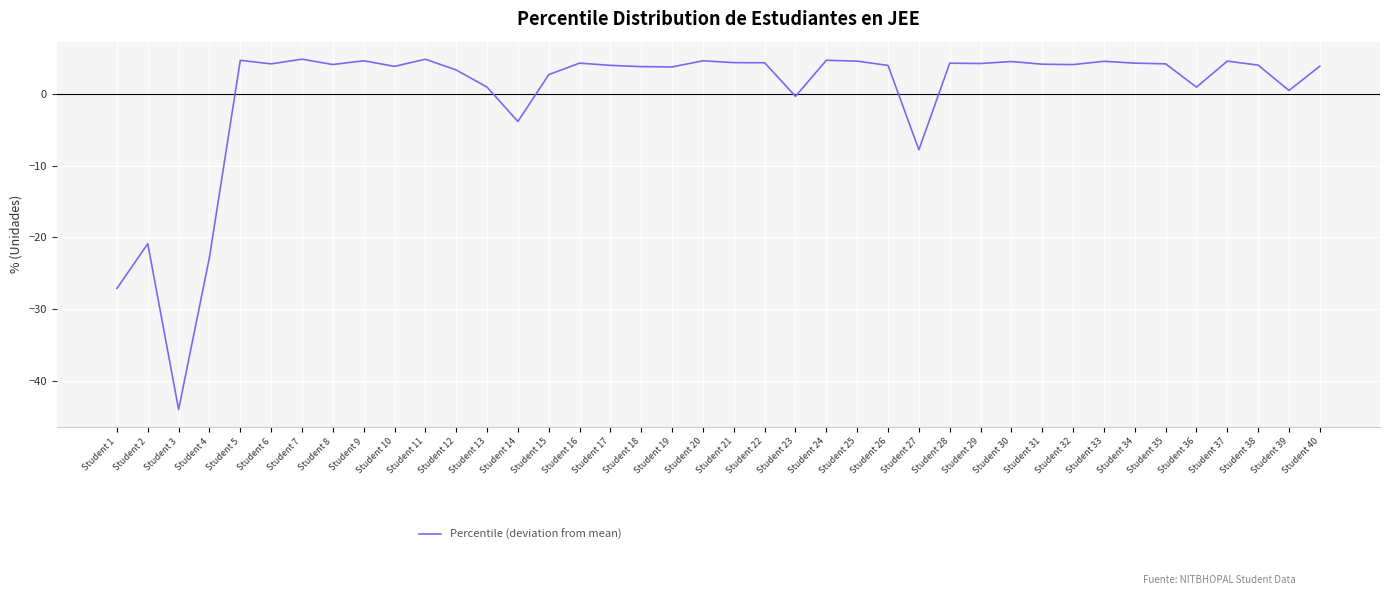

True or false: the data shows 4.2 at Student 16.

True